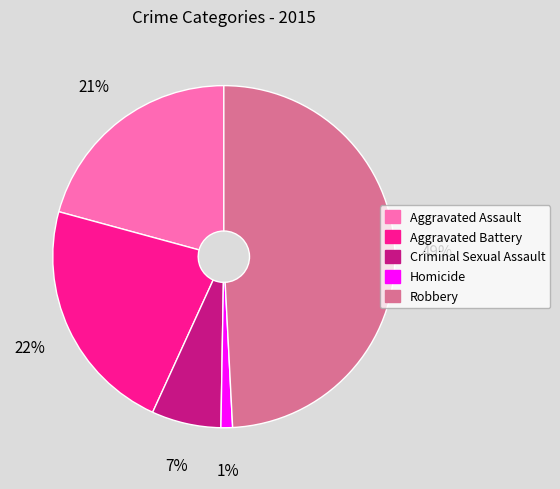

Count the number of slices in the pie.

5